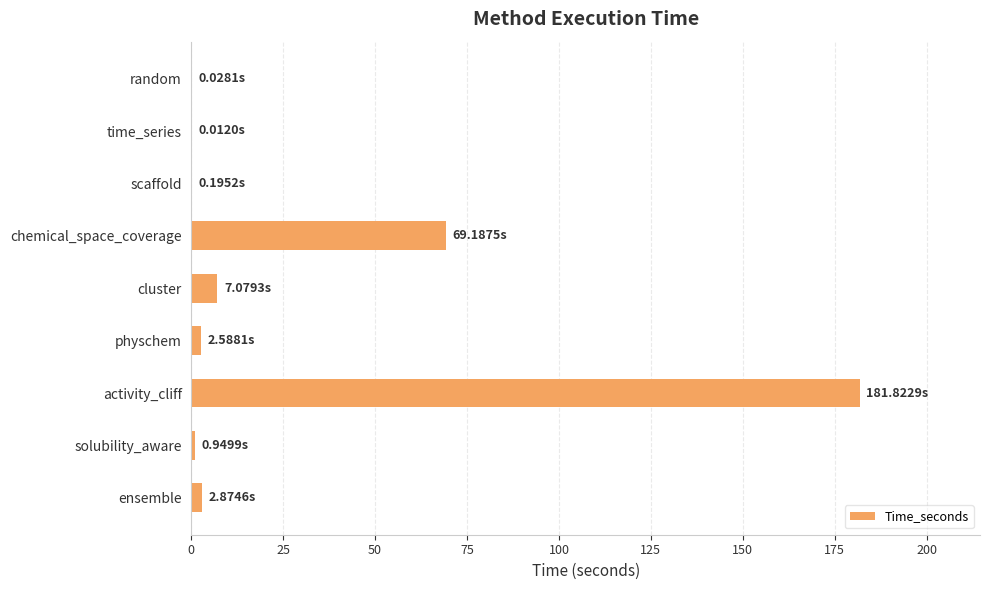

Where is the data nearest to the value 90?

chemical_space_coverage